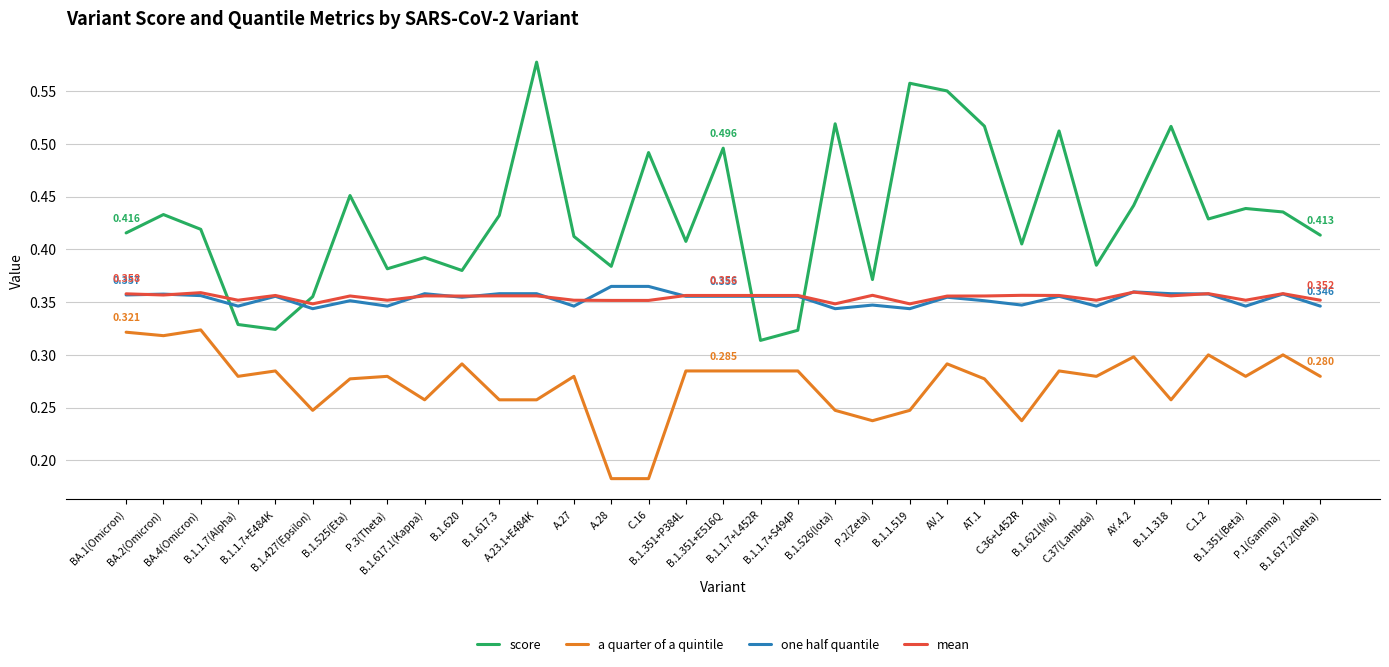

What is the difference between the highest and lowest values at B.1.617.1(Kappa)?

0.1